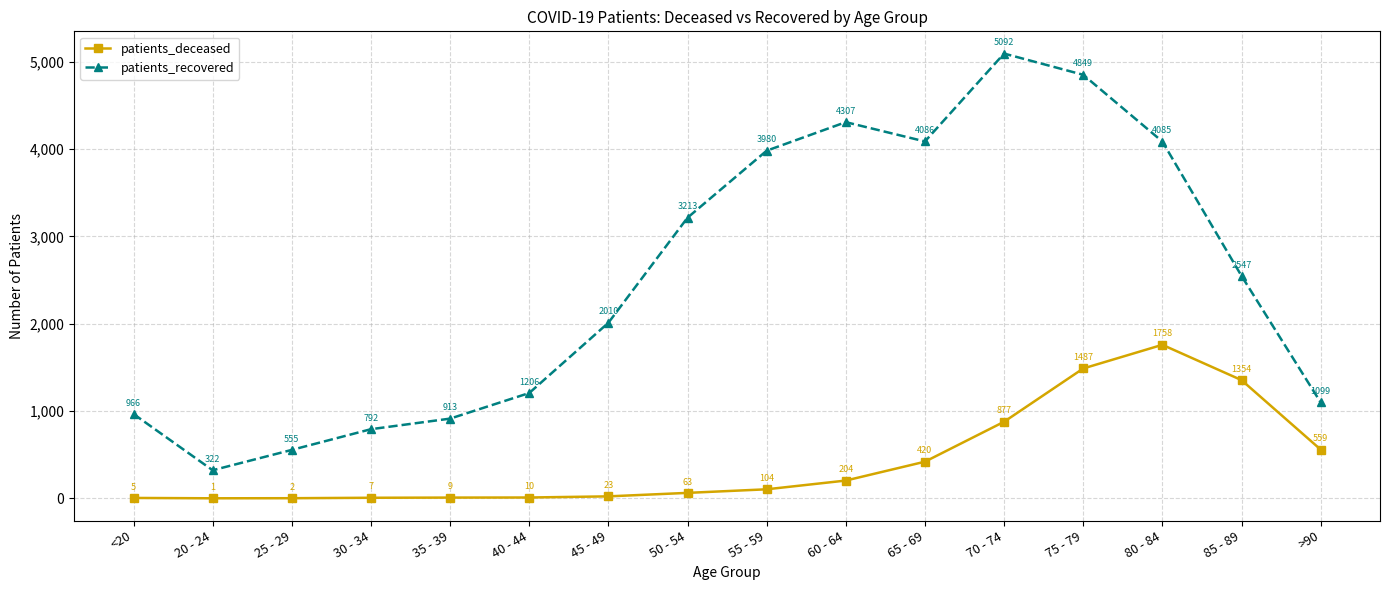

What is the approximate value of patients_recovered at >90, to the nearest 10?

1100